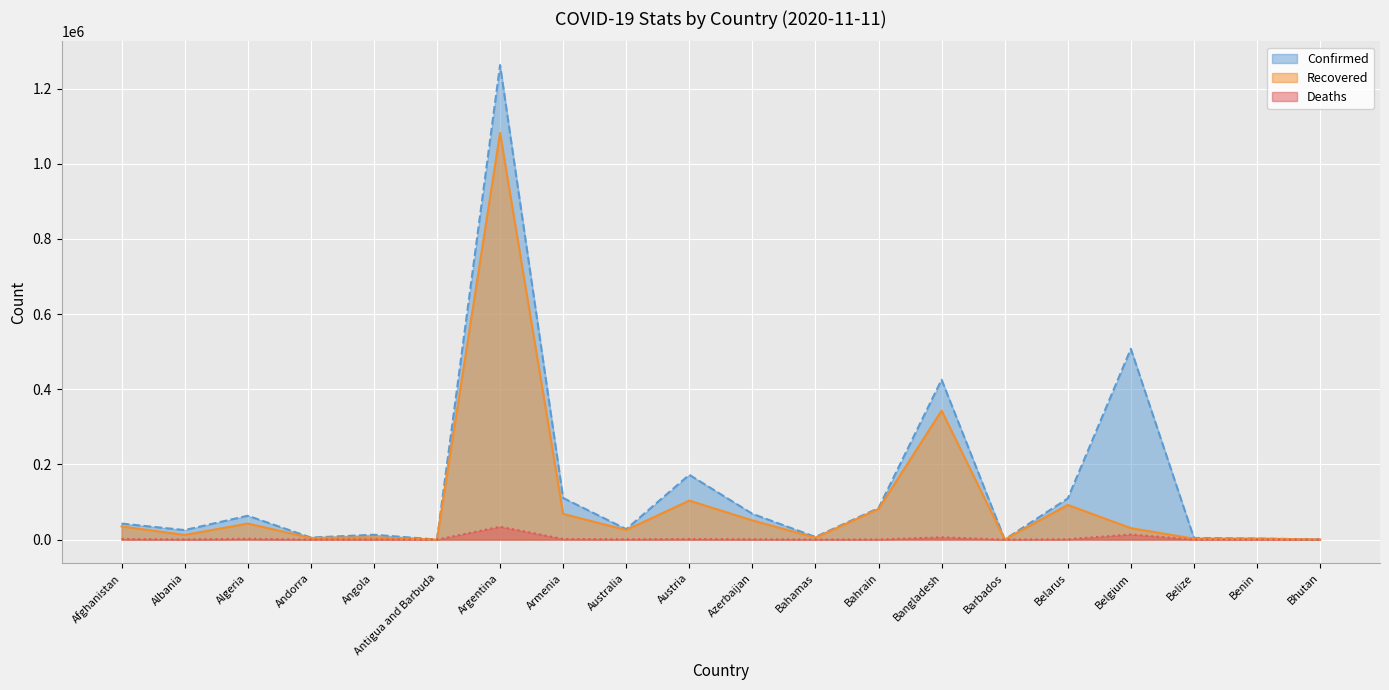

Is it true that Confirmed equals 150742 at Armenia?

False